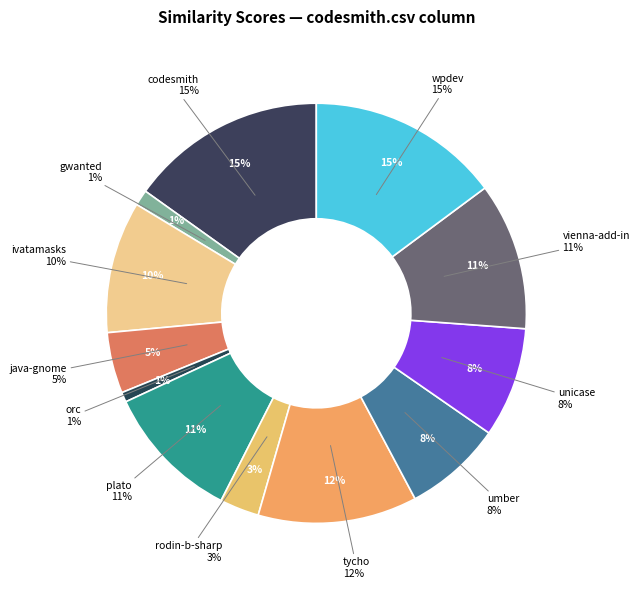

What percentage is the codesmith.csv slice, to the nearest percent?

15%